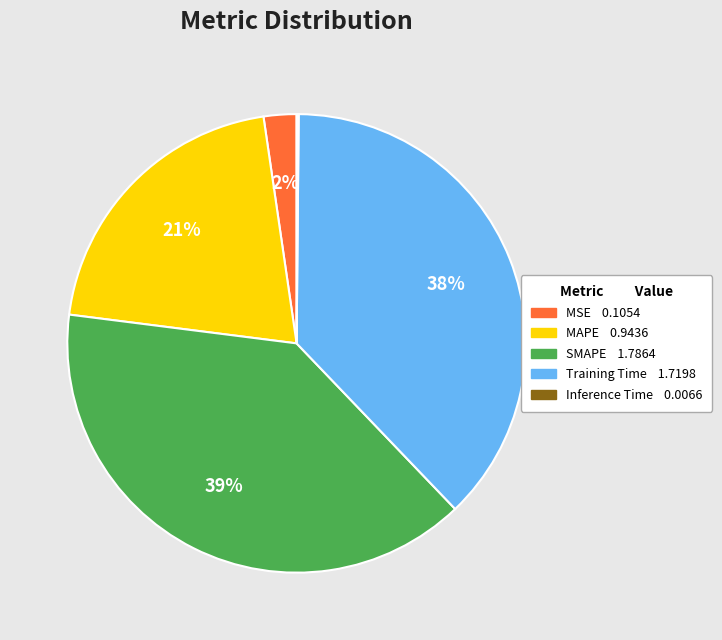

Is the sum of Training Time and MAPE greater than half?

Yes